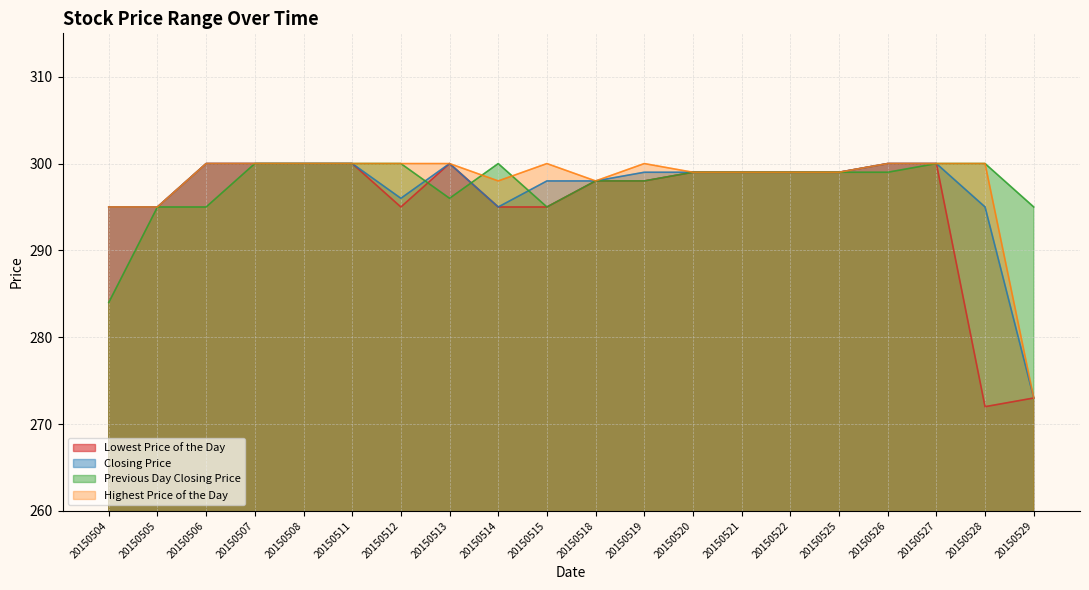

Which series has the widest spread of values?

Lowest Price of the Day